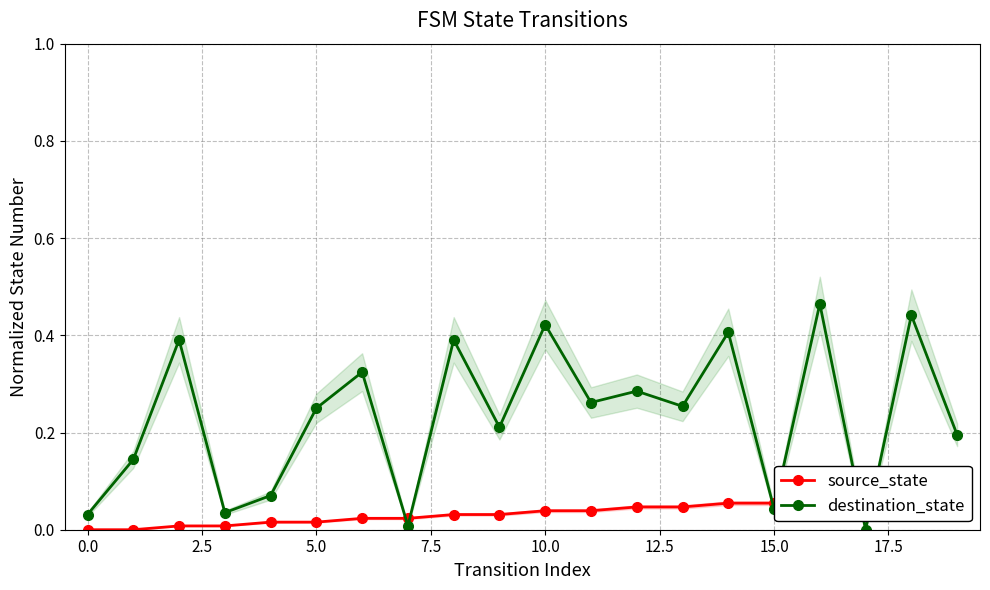

How many lines are shown in the chart?

2